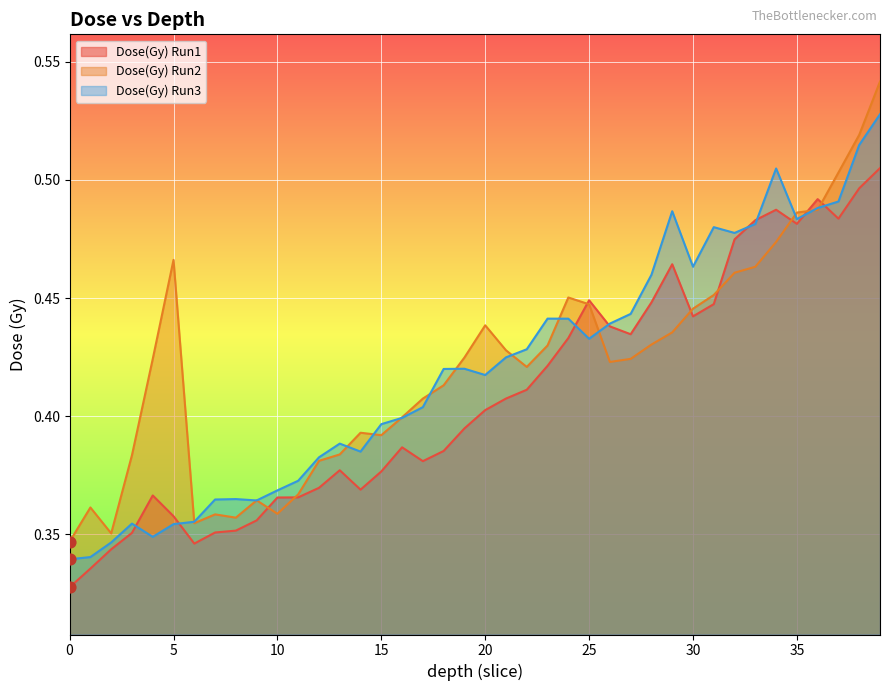

At how many categories does at least one series exceed 0?

40